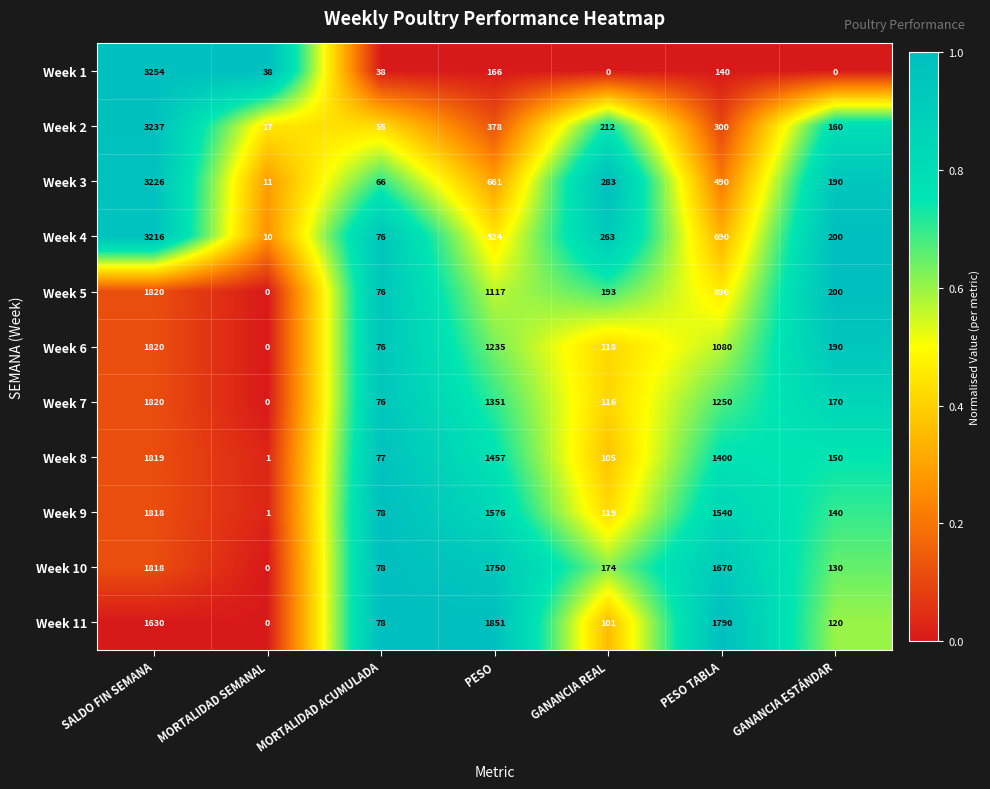

Where does the Week 11 series first go above 120?

SALDO FIN SEMANA